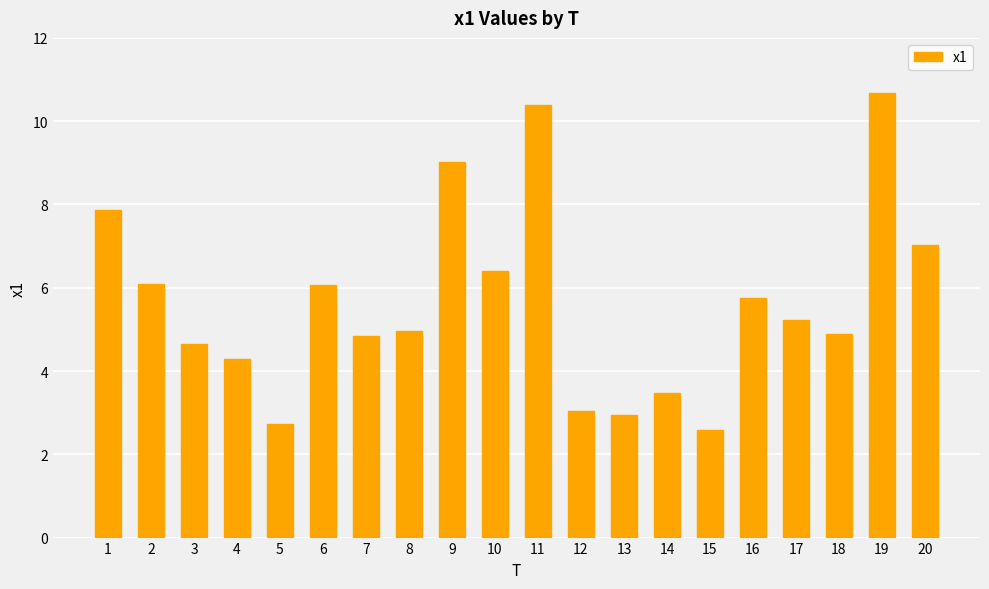

Where does the data first go above 5?

1